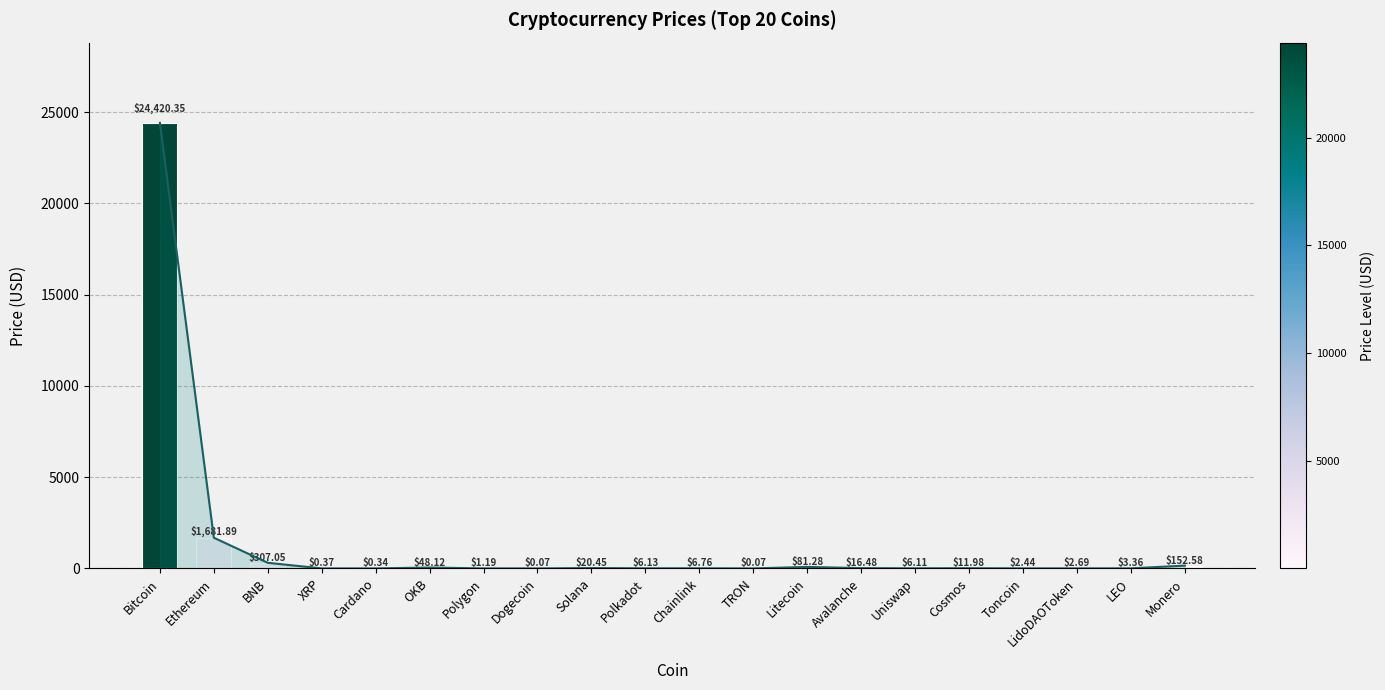

True or false: the data shows 0.0 at Dogecoin.

False